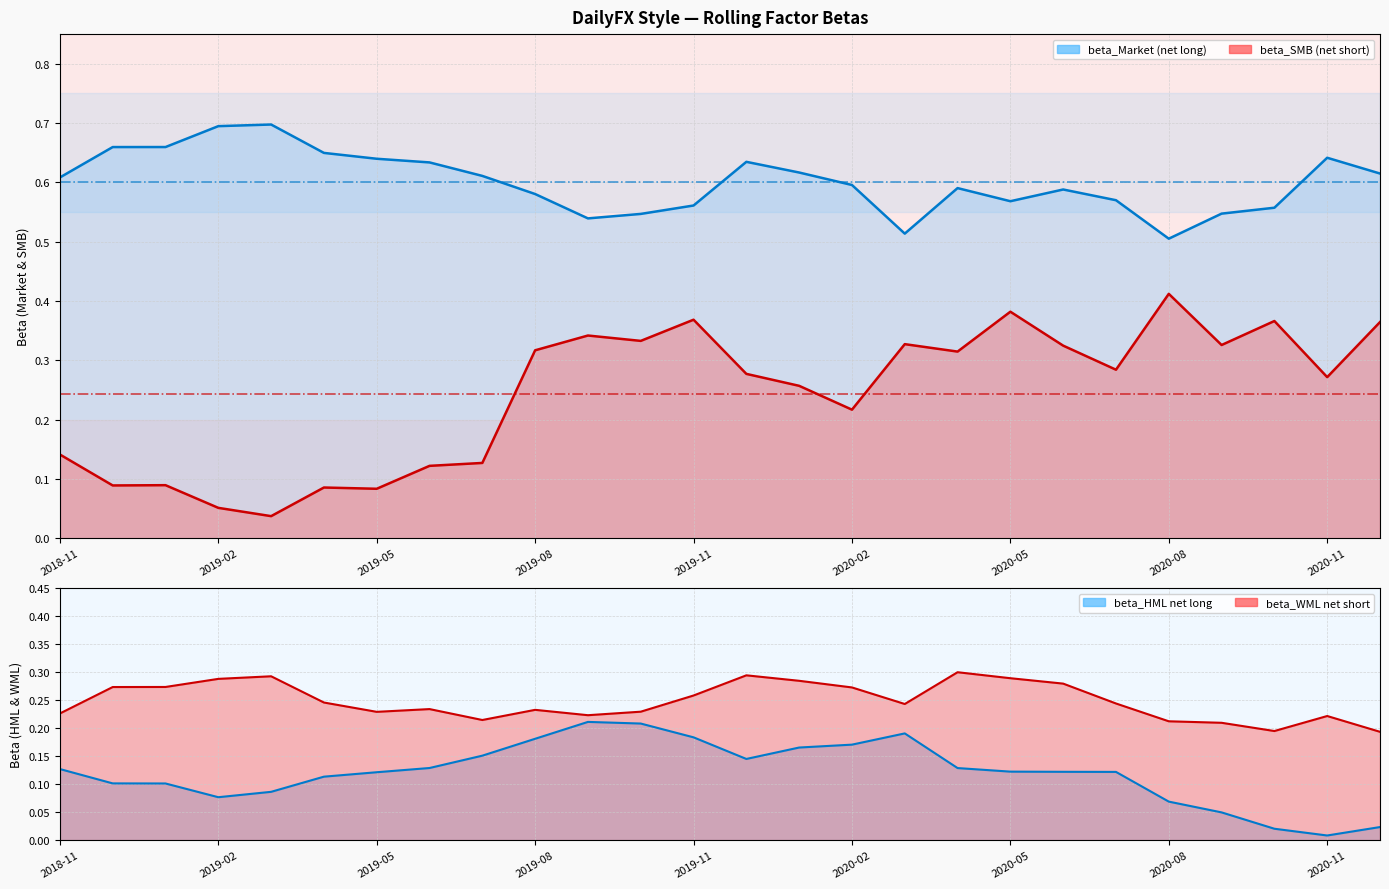

Read the beta_SMB value at 2020-07-31.

0.3